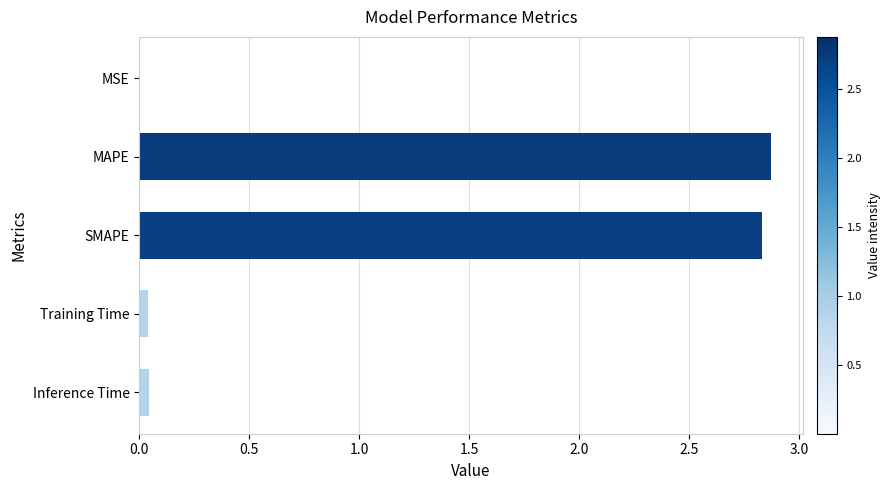

The value at Training Time is 0.0. True or false?

True